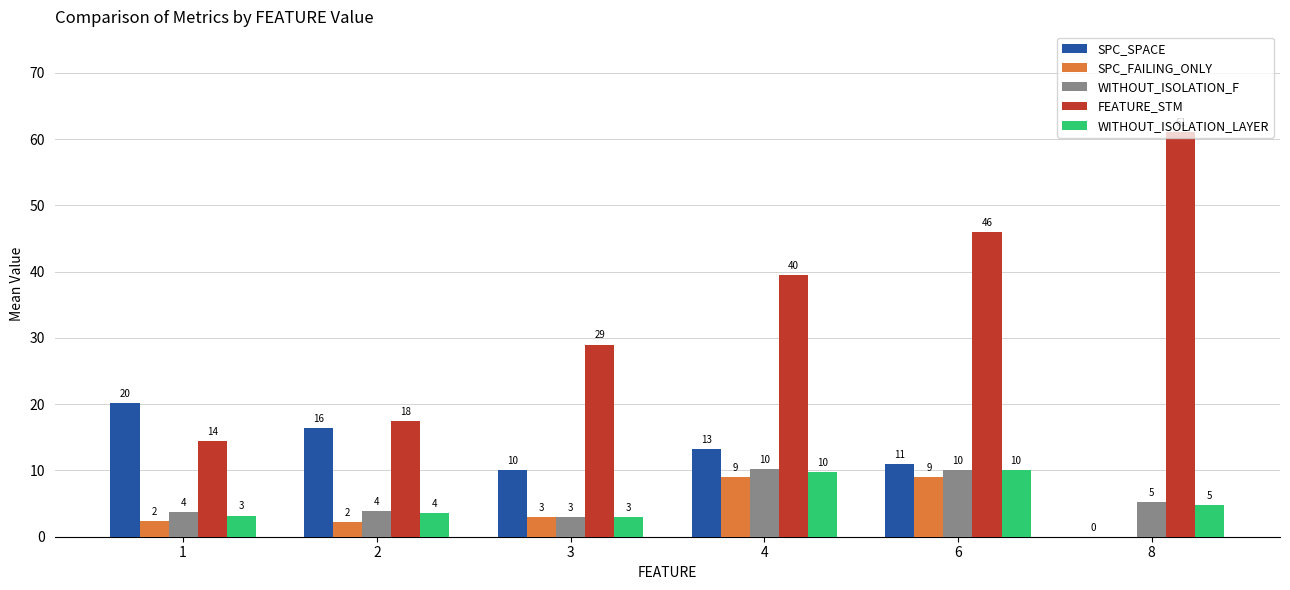

What is the maximum value for SPC_FAILING_ONLY?

9.0